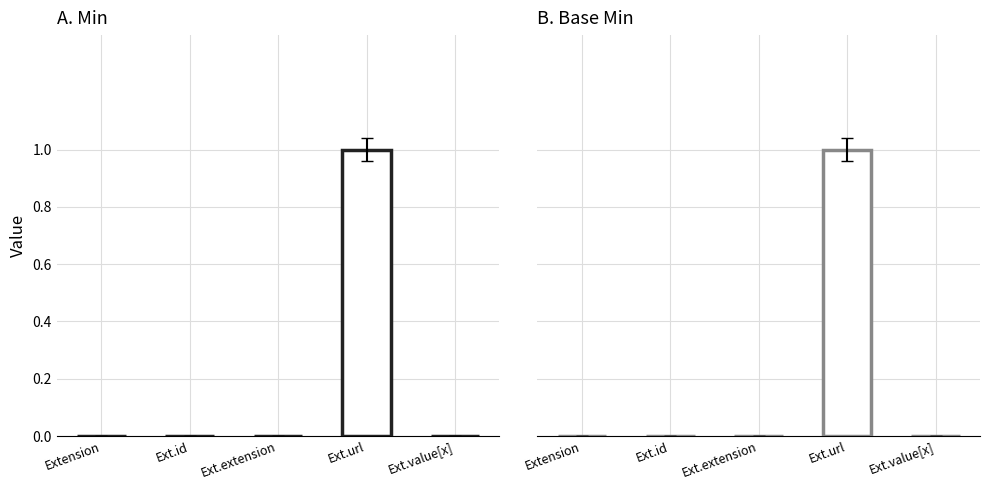

How many positive values does the Base Min series have?

1